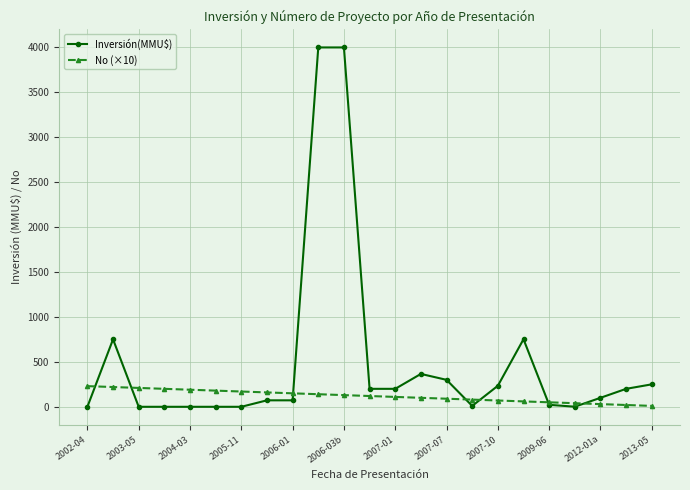

List the series in order of their peak value, lowest first.

No (×10), Inversión(MMU$)